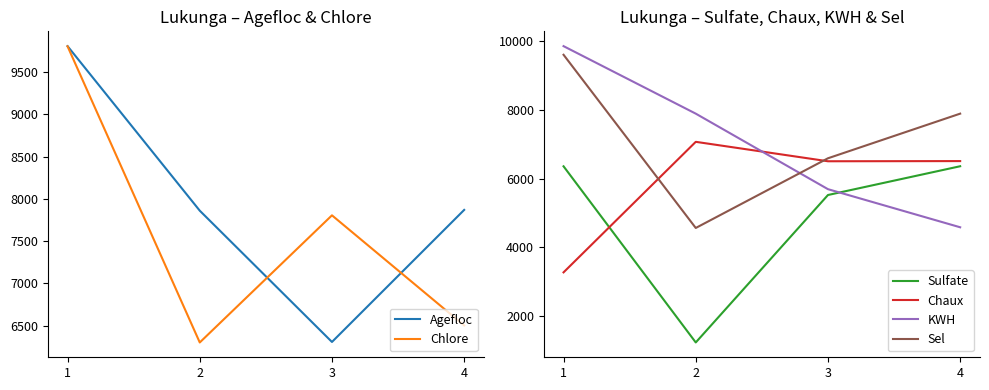

At which category is the sum across all series the highest?

1